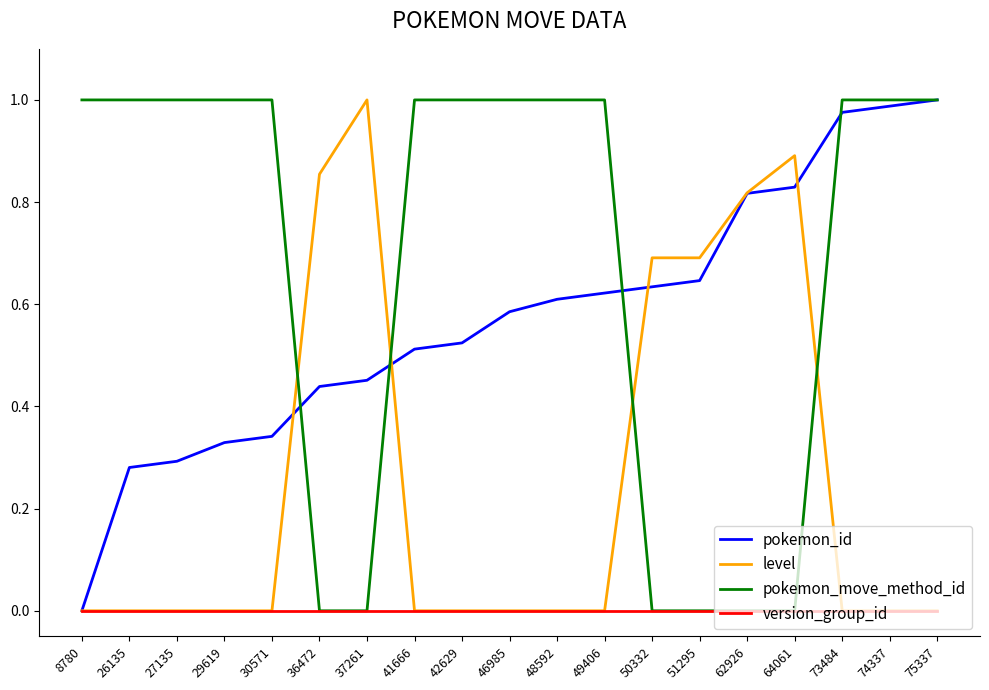

Is the value of pokemon_id at 75337 greater than the value of version_group_id at 29619?

Yes